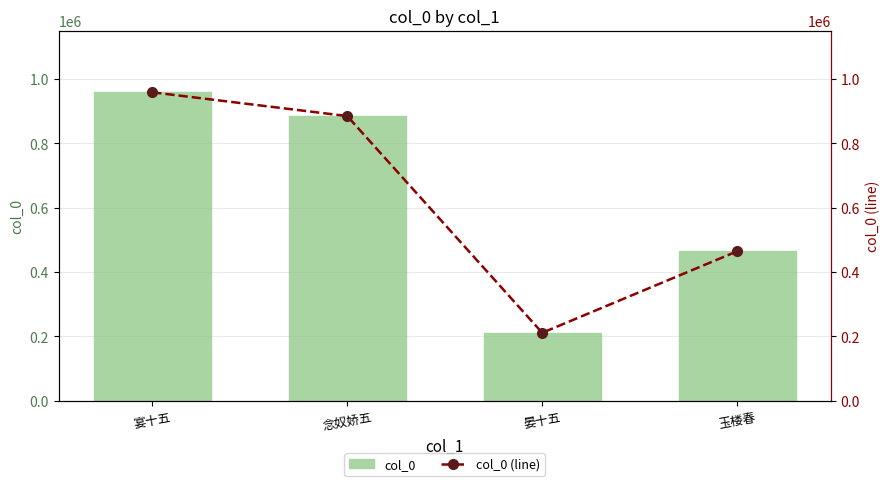

What is the average value of the col_0 (line) series?

629835